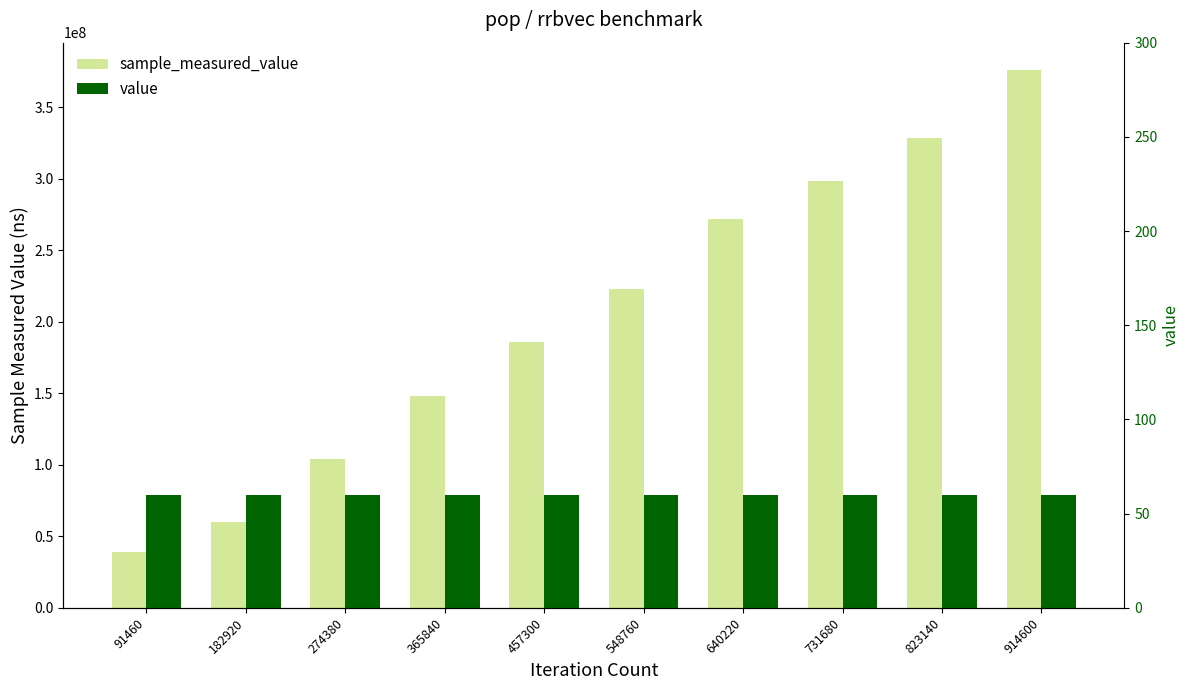

Is it true that value equals 60 at 182920?

True